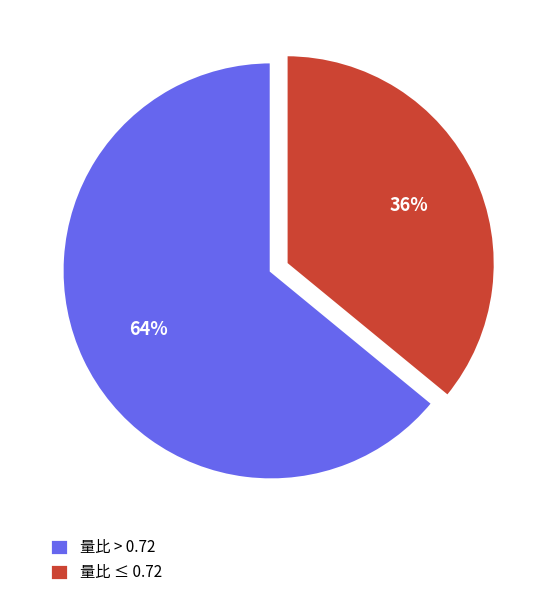

To the nearest percent, what is the average slice percentage?

50%